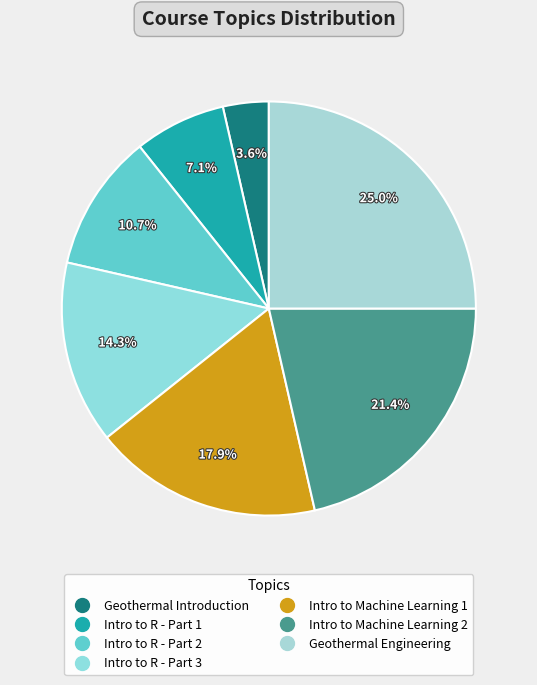

The Intro to Machine Learning 2 slice represents 7% of the pie. True or false?

False